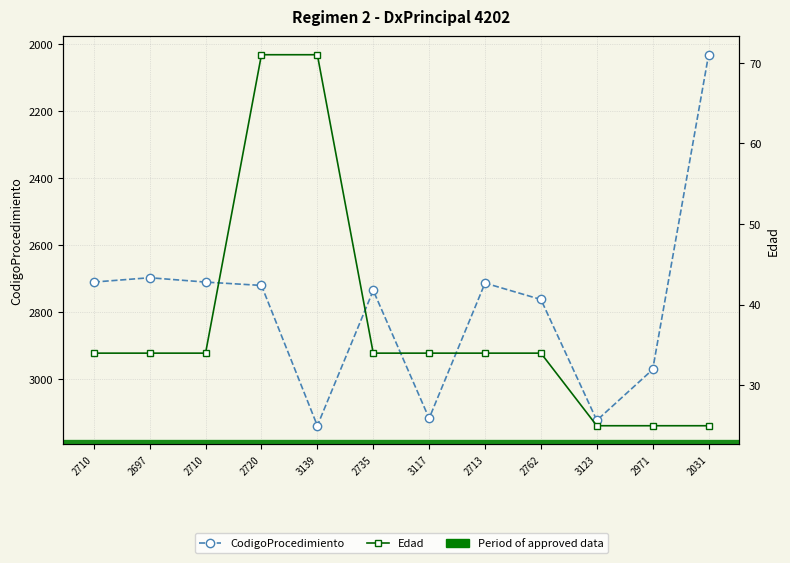

At 3123, list the series in order from smallest to largest.

Edad, CodigoProcedimiento